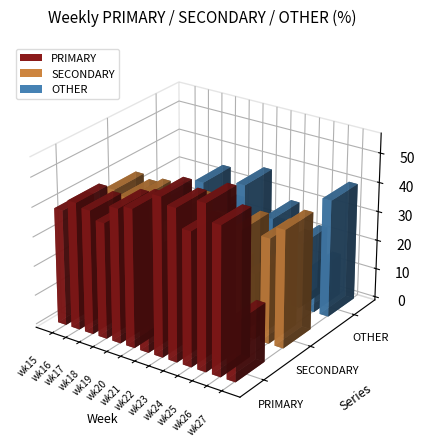

At how many categories does at least one series exceed 47?

4